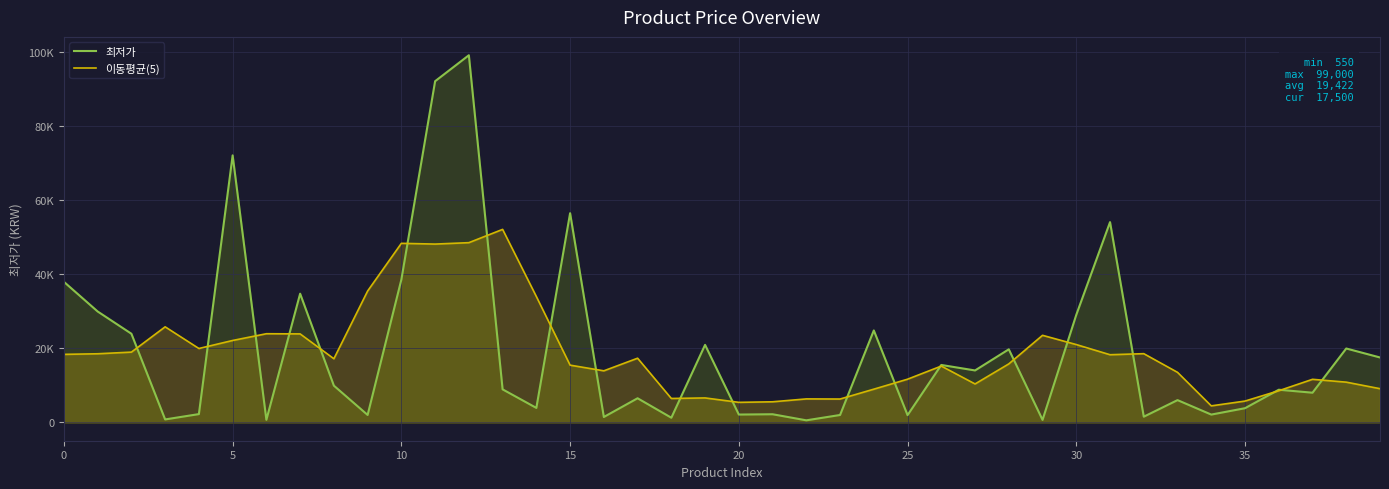

Which has a higher value, 31 or 34?

31